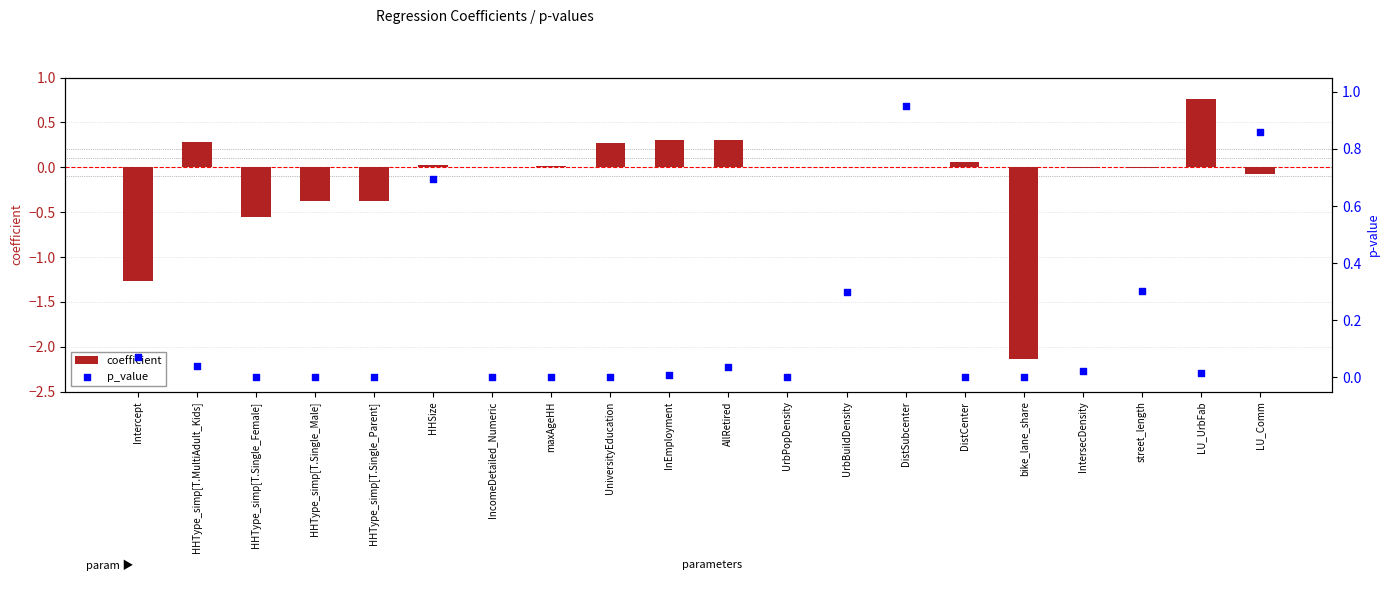

What are all the series names shown in the legend?

coefficient, p_value